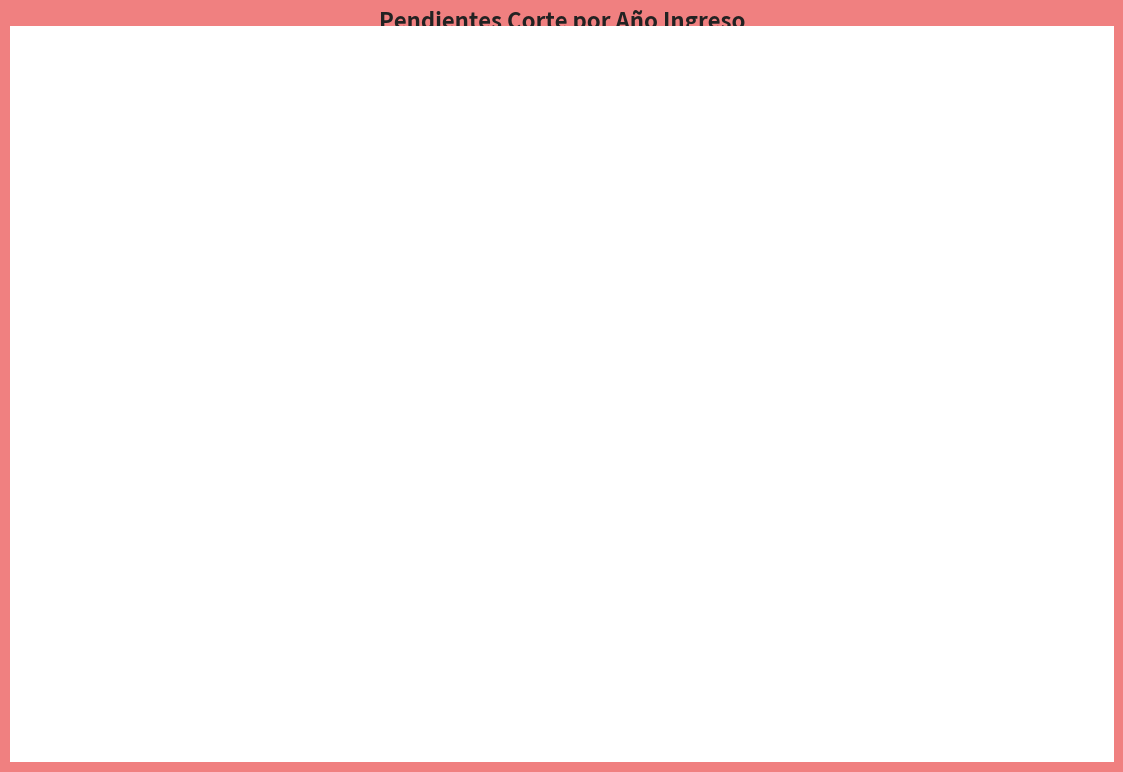

Which category accounts for the majority?

2018